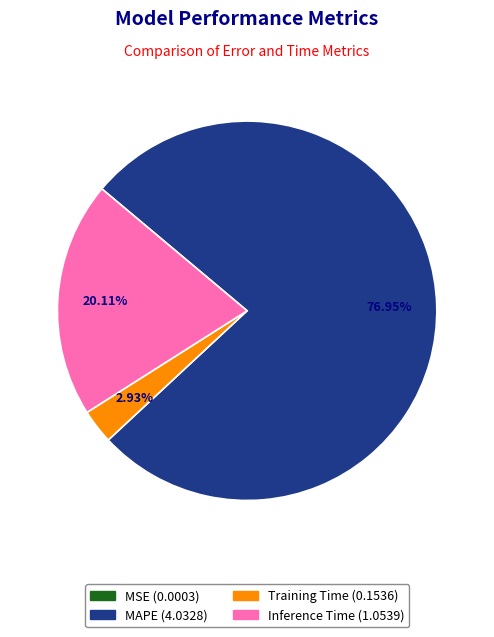

Is there any slice that represents more than half of the pie?

Yes